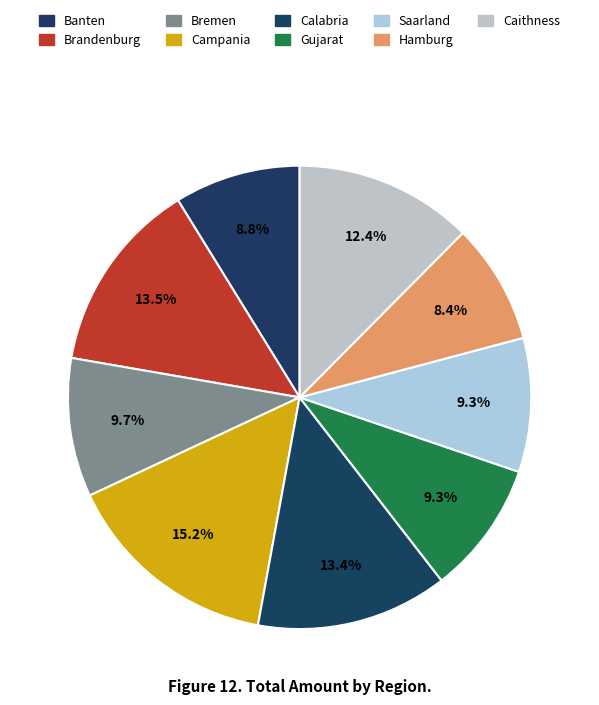

How many segments does this pie chart have?

9